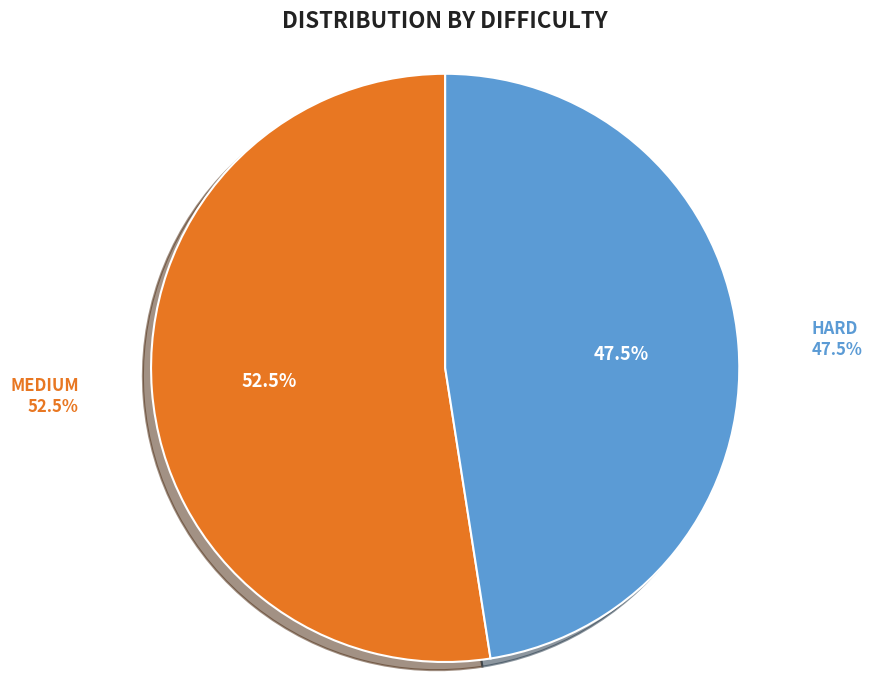

Is there a majority slice in this chart?

Yes